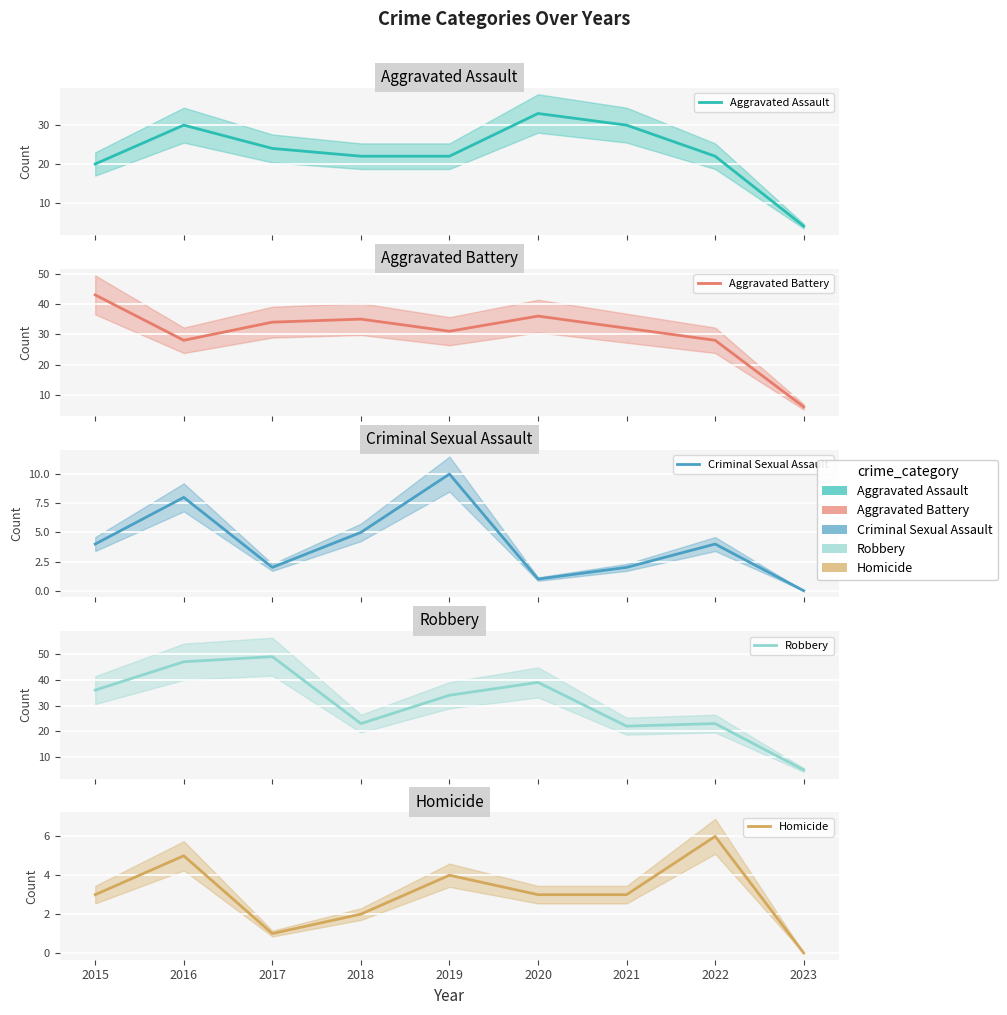

How many data points does each series have?

9